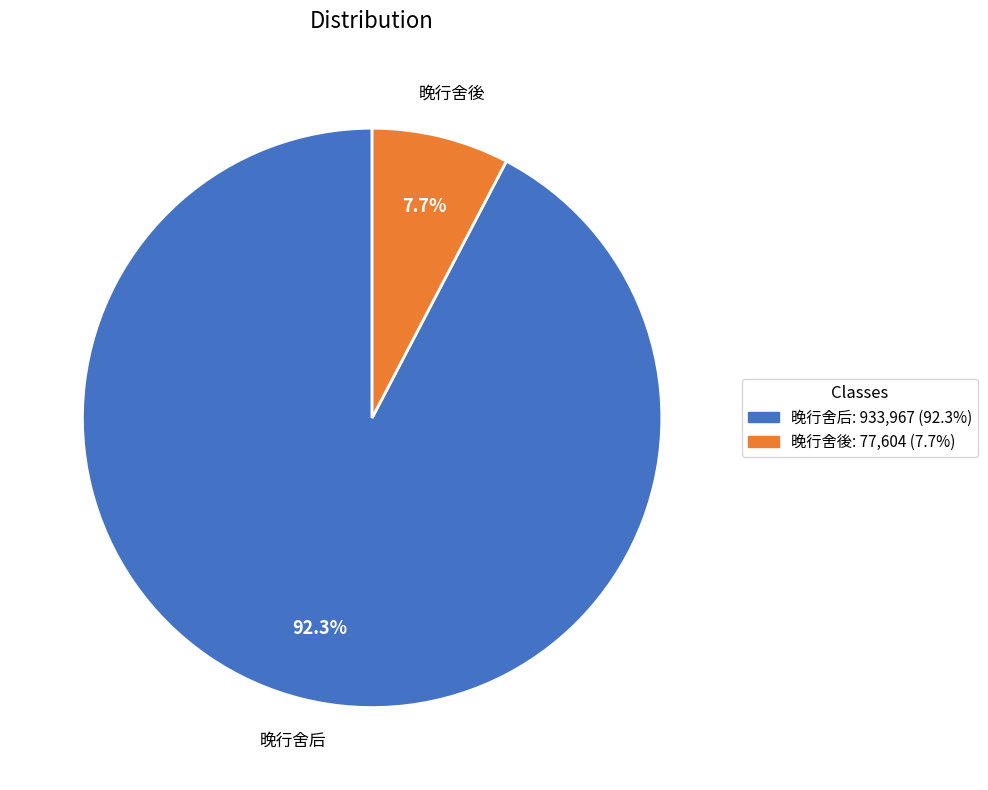

The 晚行舍后 slice represents 92% of the pie. True or false?

True